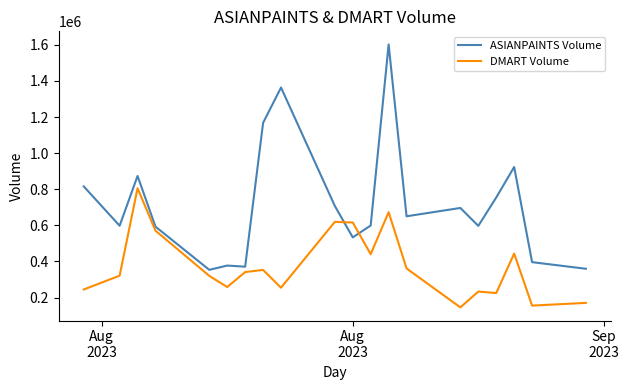

Rank the series by their maximum value, from highest to lowest.

ASIANPAINTS Volume, DMART Volume